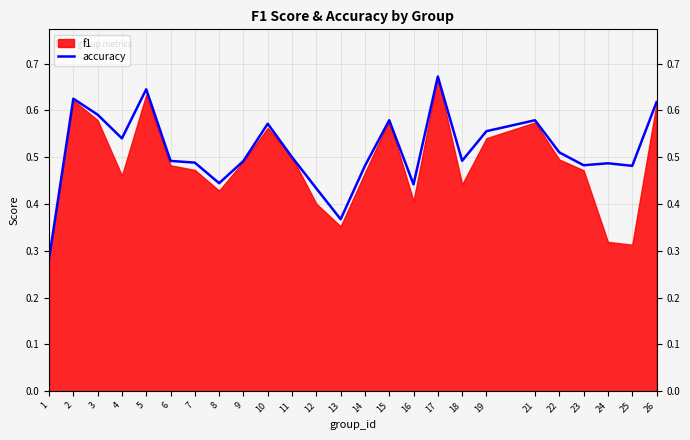

Count the number of categories in the chart.

25